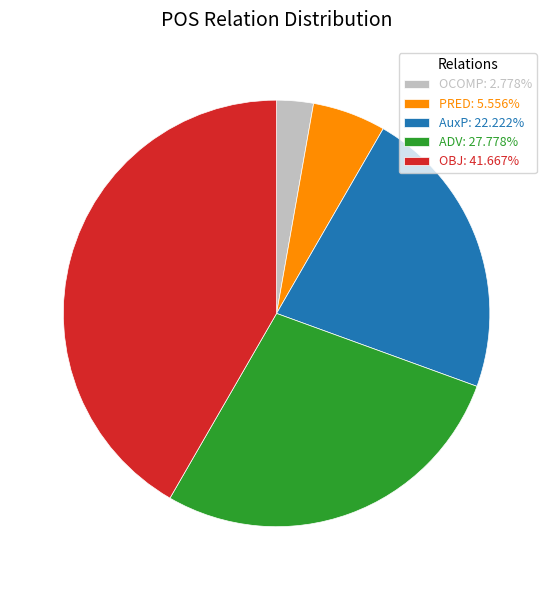

Approximately how many times larger is the value at AuxP: 22.222% compared to OBJ: 41.667%?

0.5